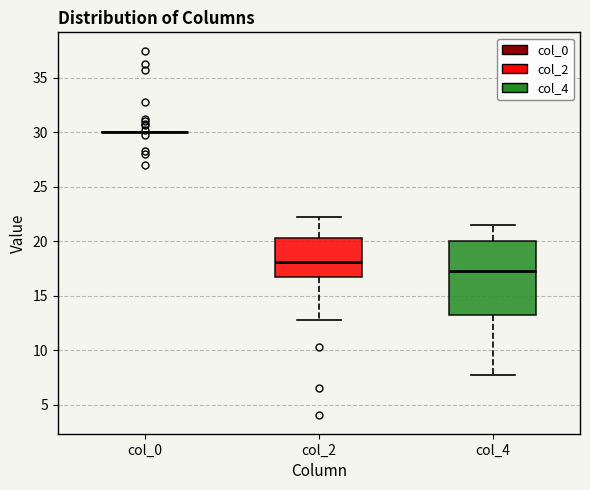

Reading left to right, read every box against the y-axis: the position of its median line, the range the box covers, and the ends of its whiskers. The values are not printed on the chart, so give them approximately, as read against the axis.

col_0: box collapsed to a line at 30.0, whiskers 30.0 to 30.0
col_2: median 18.0, box 16.5 to 20.5, whiskers 13.0 to 22.5
col_4: median 17.5, box 13.0 to 20.0, whiskers 8.0 to 21.5